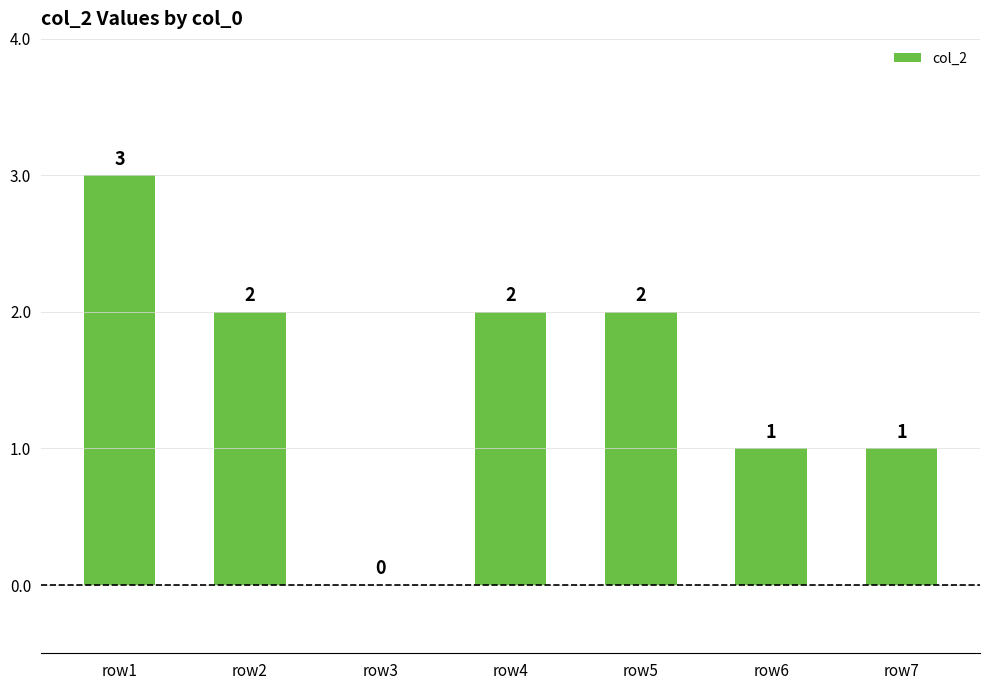

Reading right to left, what are all the values shown in this chart?

row7=1	row6=1	row5=2	row4=2	row3=0	row2=2	row1=3